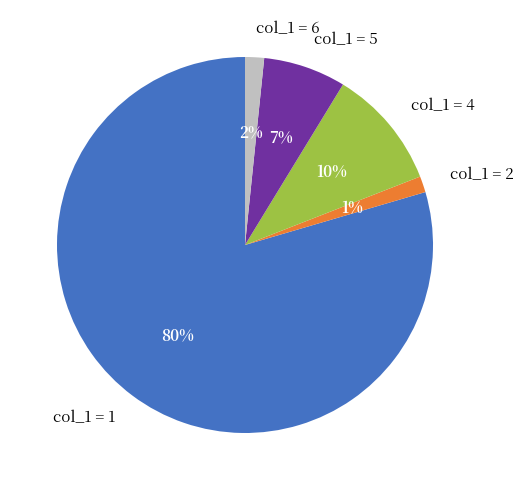

Is the sum of col_1 = 5 and col_1 = 1 greater than half?

Yes